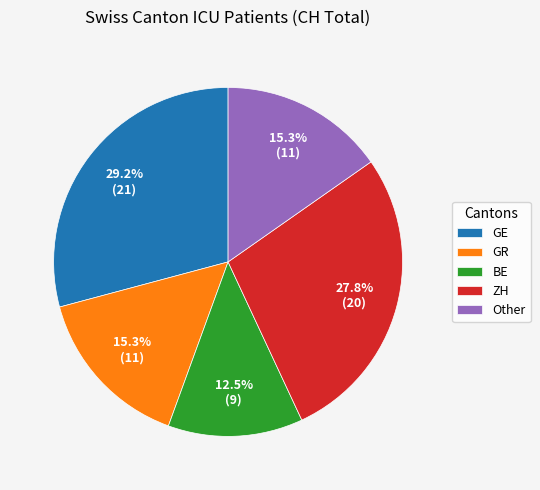

What is the ratio of the value at BE to the value at GR?

0.8